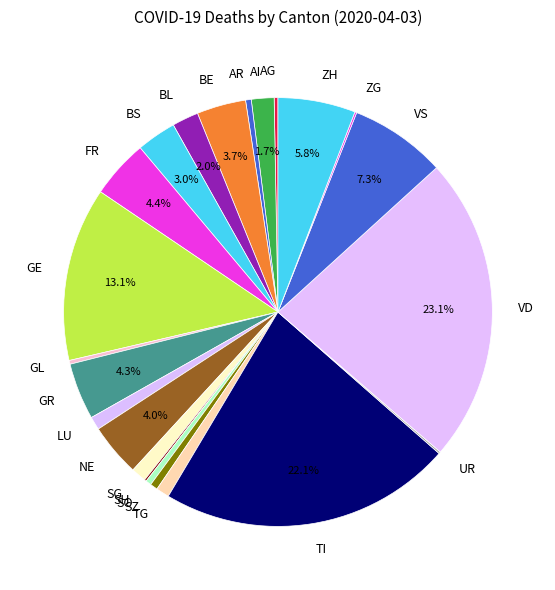

What percentage do BS and BE together represent?

6.7%